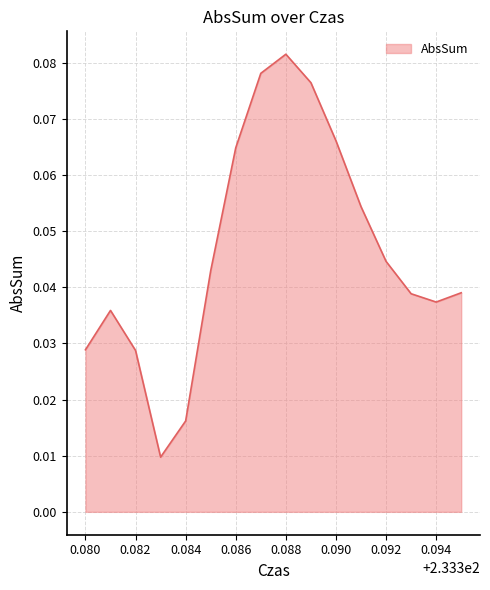

How many lines are shown in the chart?

1